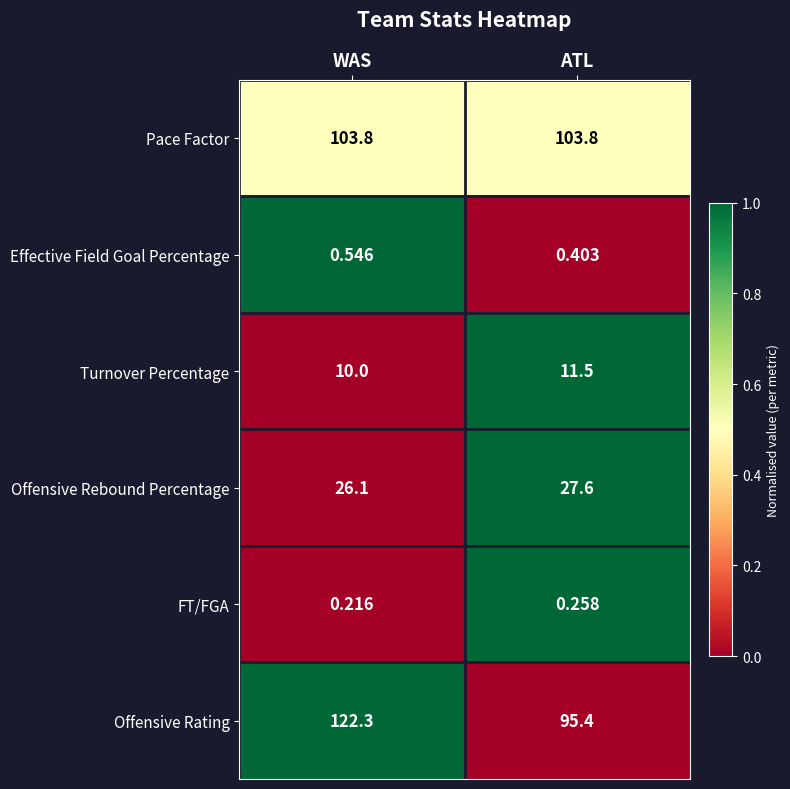

Which series has the largest total across all categories?

Offensive Rating